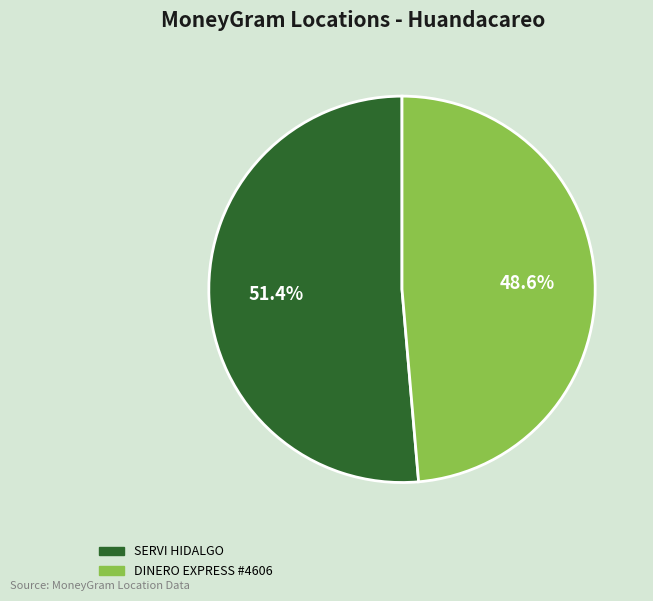

What is the total percentage of DINERO EXPRESS #4606 and SERVI HIDALGO?

100.0%